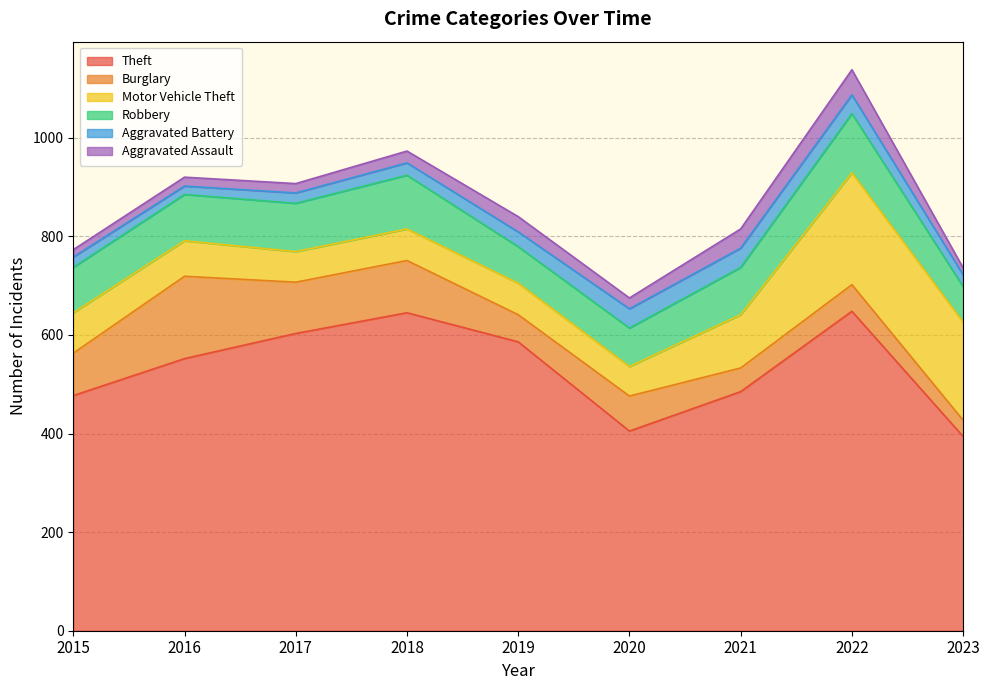

At how many categories does at least one series exceed 191?

9